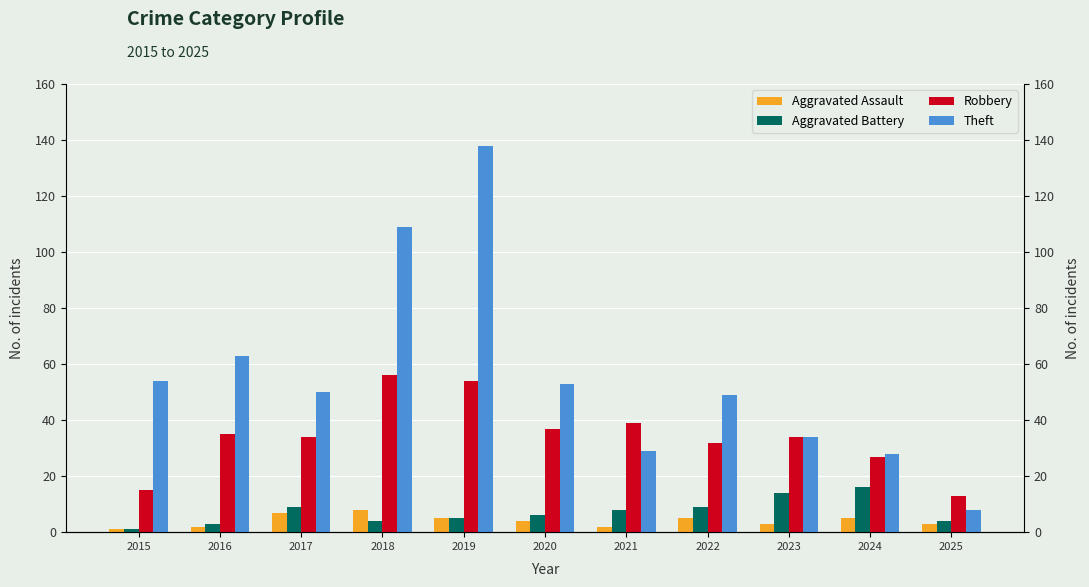

What is the difference between the Aggravated Battery values at 2017 and 2021?

1